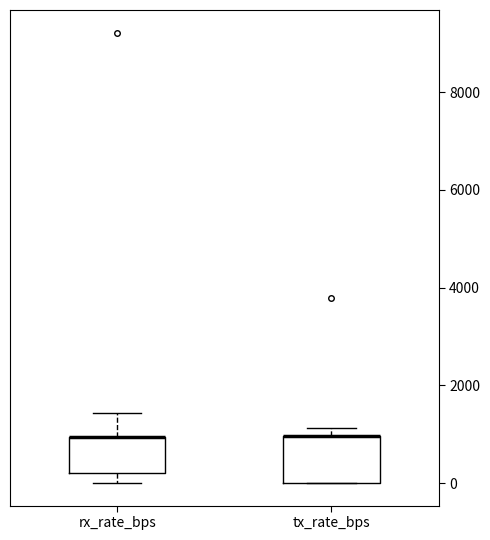

Reading left to right, transcribe this box plot: for each box, give where its median line is, the range the box spans, and where its two whiskers end, as read against the y-axis. The values are not printed on the chart, so give them approximately, as read against the axis.

rx_rate_bps: median 1000 (drawn on the box's upper edge), box 200 to 1000, whiskers 0 to 1400
tx_rate_bps: median 1000 (drawn on the box's upper edge), box 0 to 1000, whiskers 0 to 1200